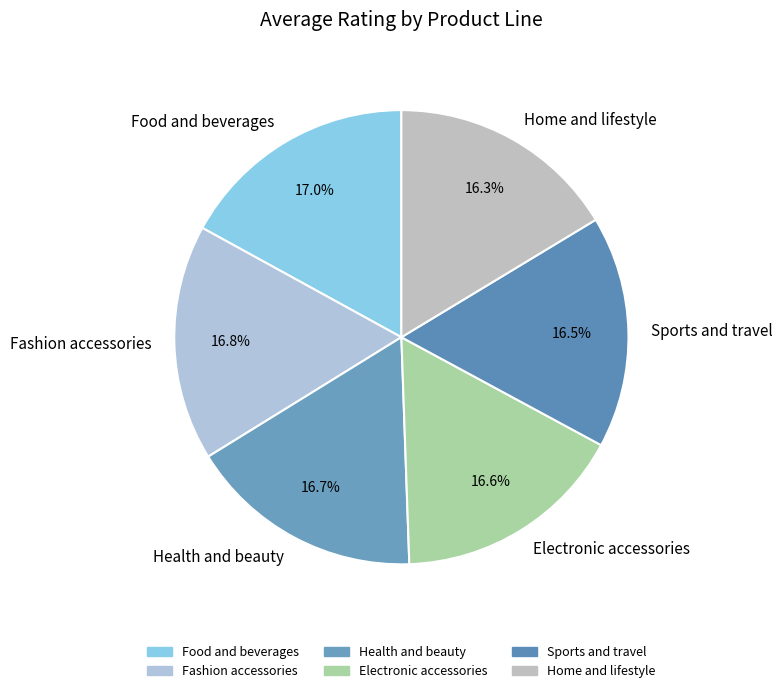

What portion of the pie excludes Health and beauty?

83.3%